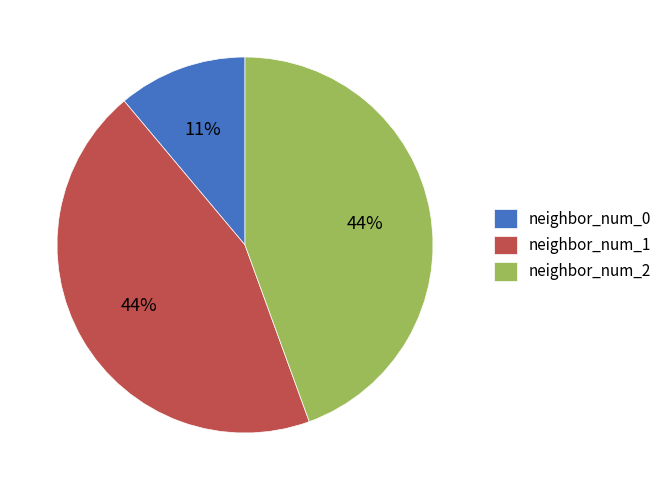

What is the smallest slice in the pie chart?

neighbor_num_0